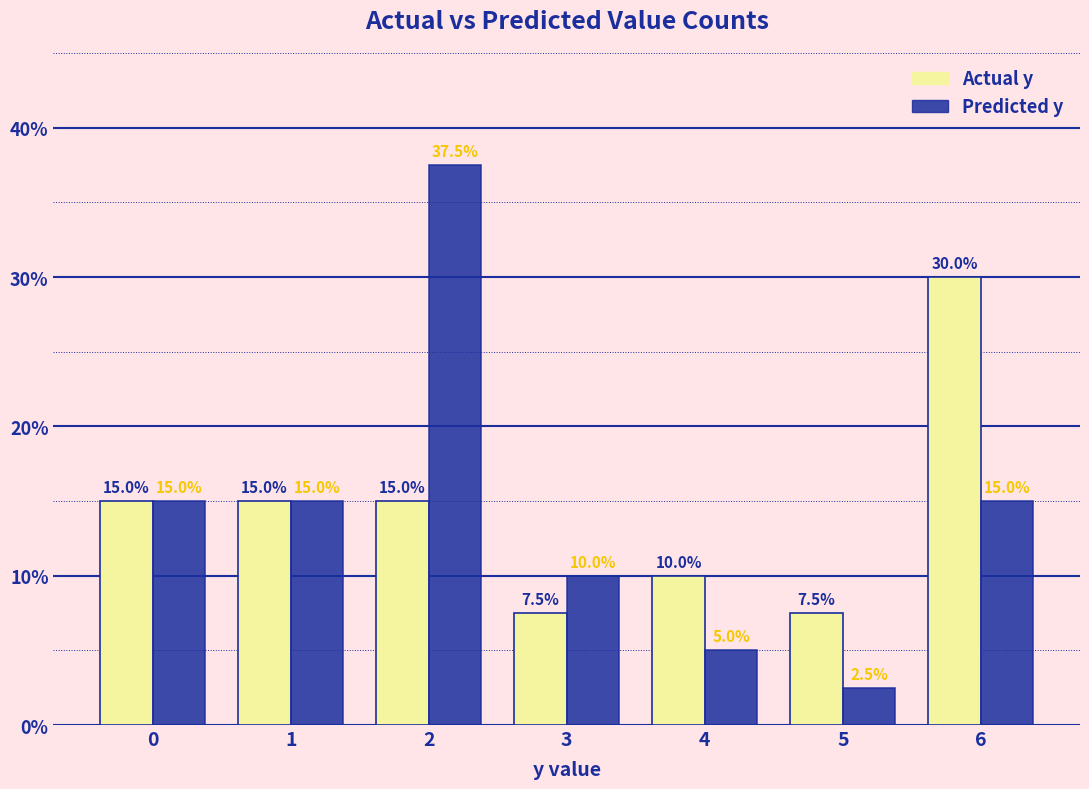

What is the maximum value for Actual y?

30.0